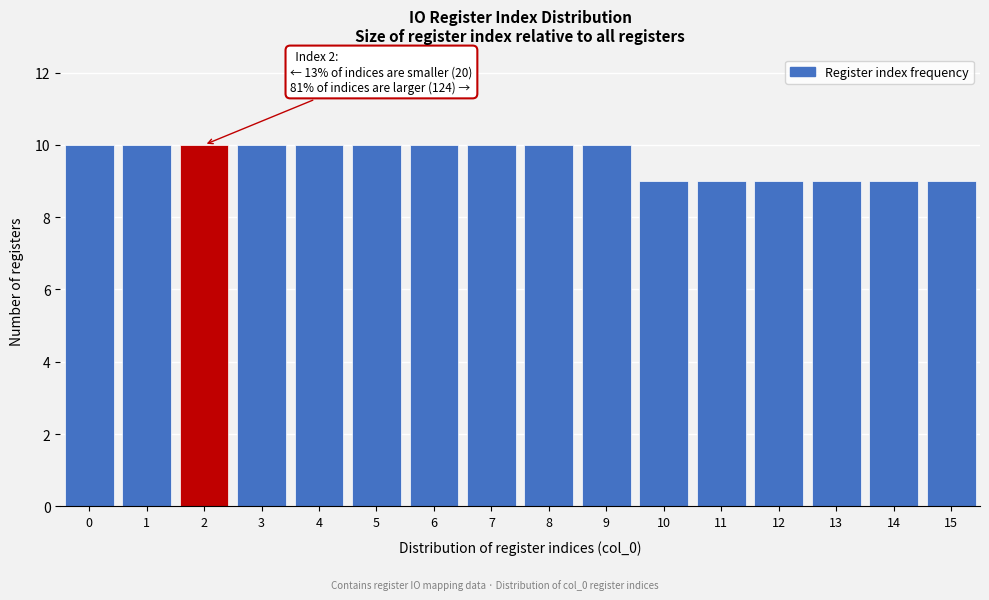

Reading left to right, extract all data points from this chart.

0=10	1=10	2=10	3=10	4=10	5=10	6=10	7=10	8=10	9=10	10=9	11=9	12=9	13=9	14=9	15=9